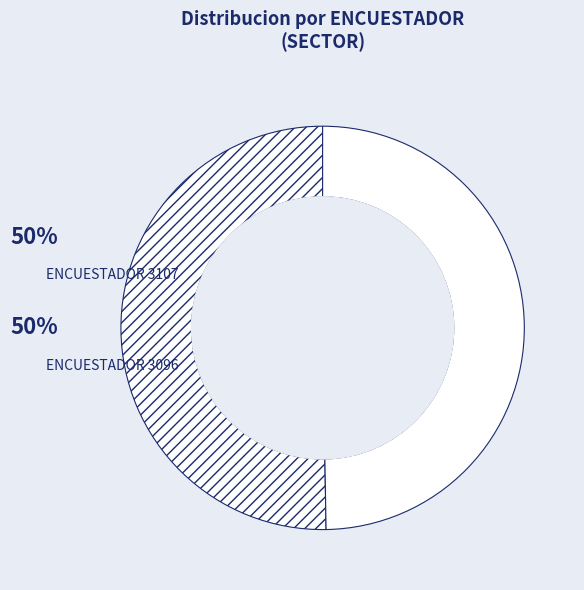

Which category has the smallest portion of the pie?

3096